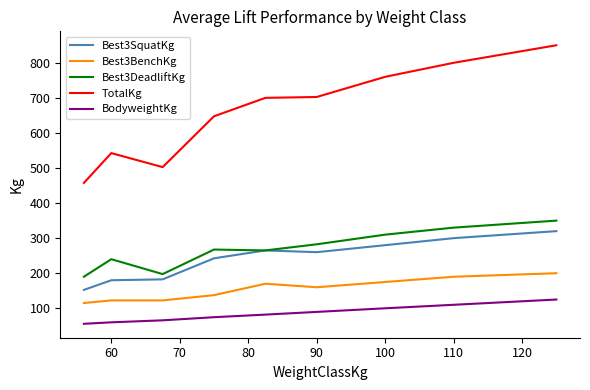

True or false: TotalKg and BodyweightKg intersect in this chart.

False